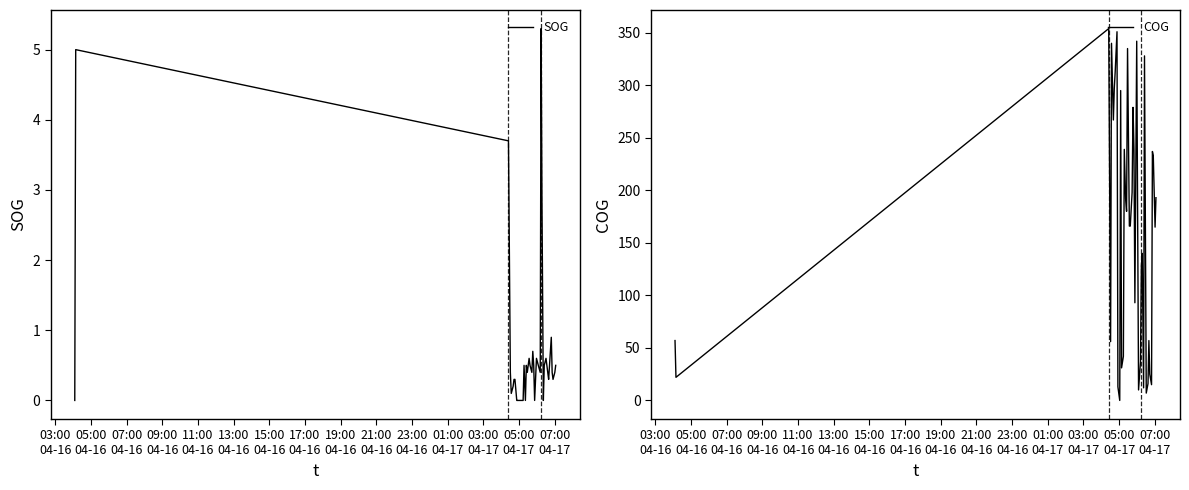

What is the average value of the COG series?

162